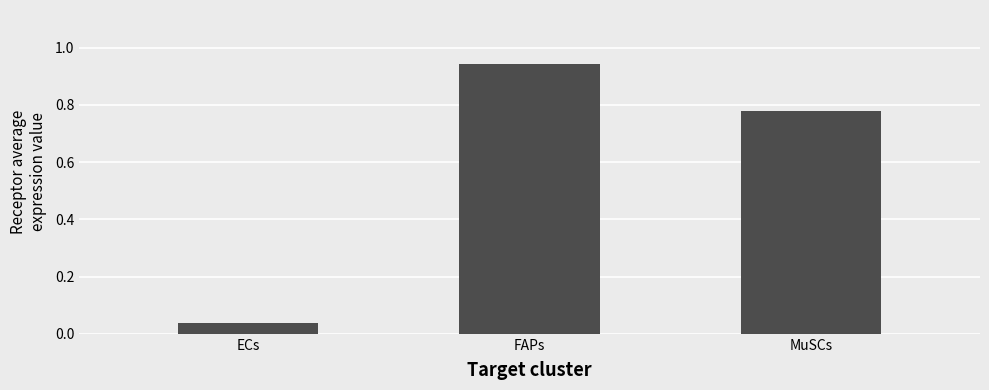

What is the label of the 3rd bar from the right?

ECs